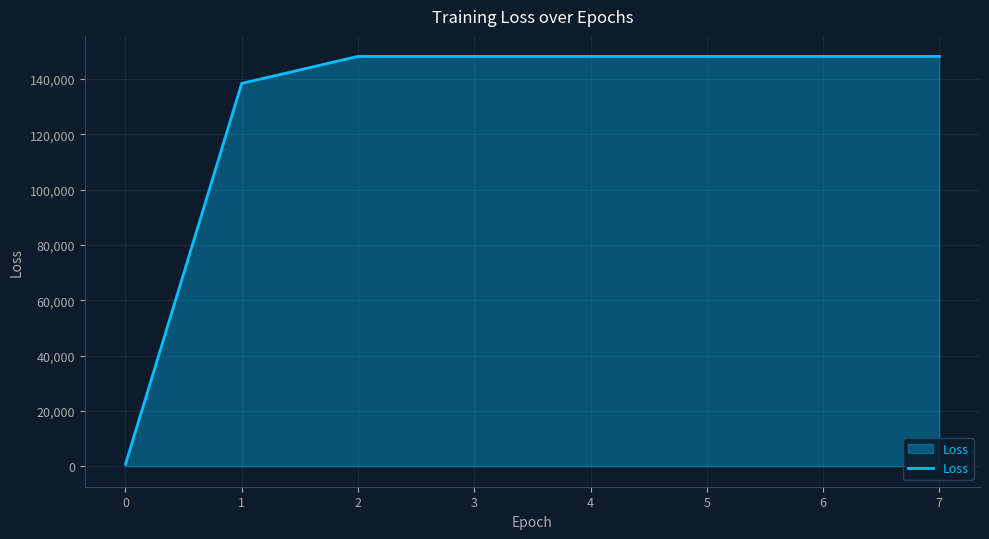

Reading left to right, extract all data points from this chart.

0=722.5	1=138455.9	2=148226.2	3=148226.2	4=148226.2	5=148226.2	6=148226.2	7=148226.2